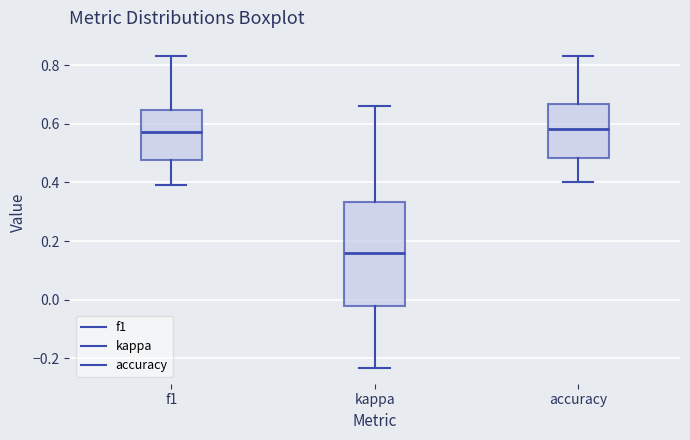

Reading left to right, read every box against the y-axis: the position of its median line, the range the box covers, and the ends of its whiskers. The values are not printed on the chart, so give them approximately, as read against the axis.

f1: median 0.58, box 0.48 to 0.64, whiskers 0.38 to 0.82
kappa: median 0.16, box -0.02 to 0.34, whiskers -0.24 to 0.66
accuracy: median 0.58, box 0.48 to 0.66, whiskers 0.40 to 0.82